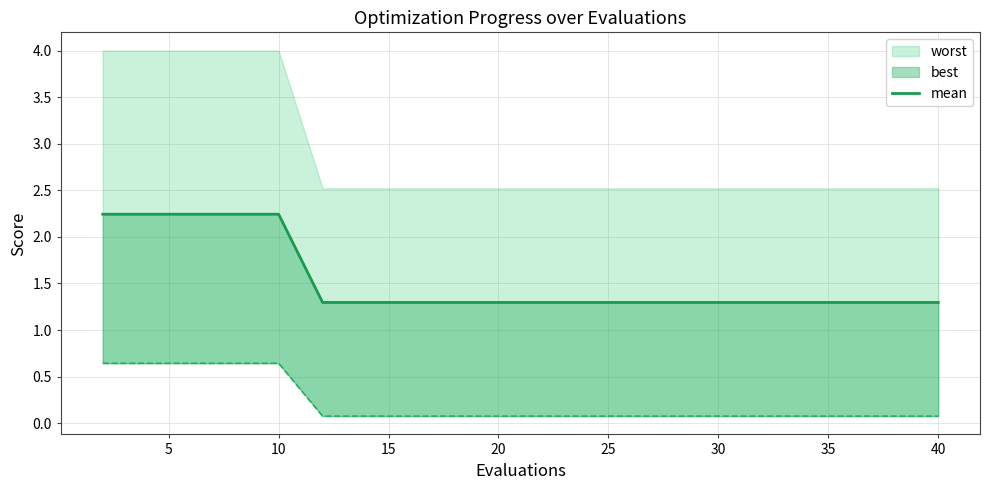

What is the value of the 3rd point from the left?

2.2